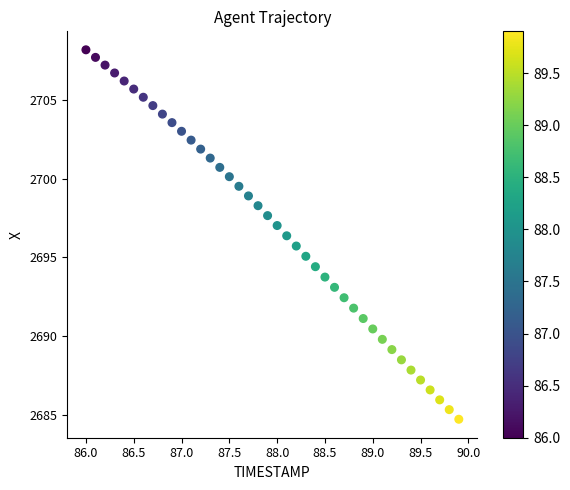

What is the range of Y values (max minus min)?

23.4